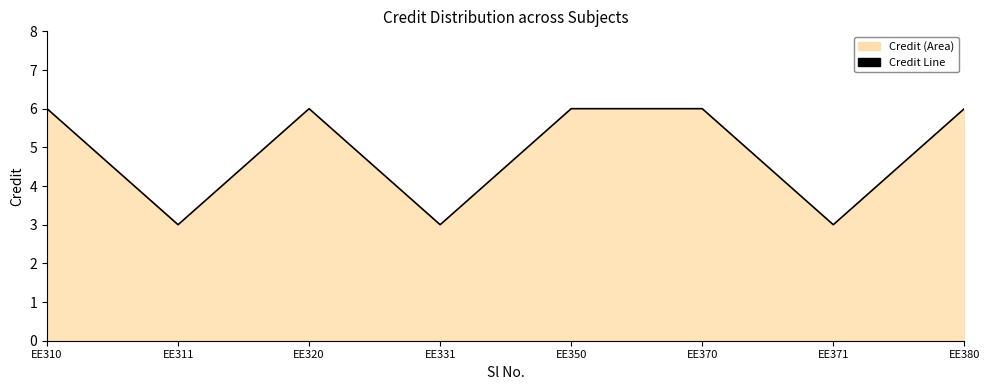

How many series are shown in this chart?

1